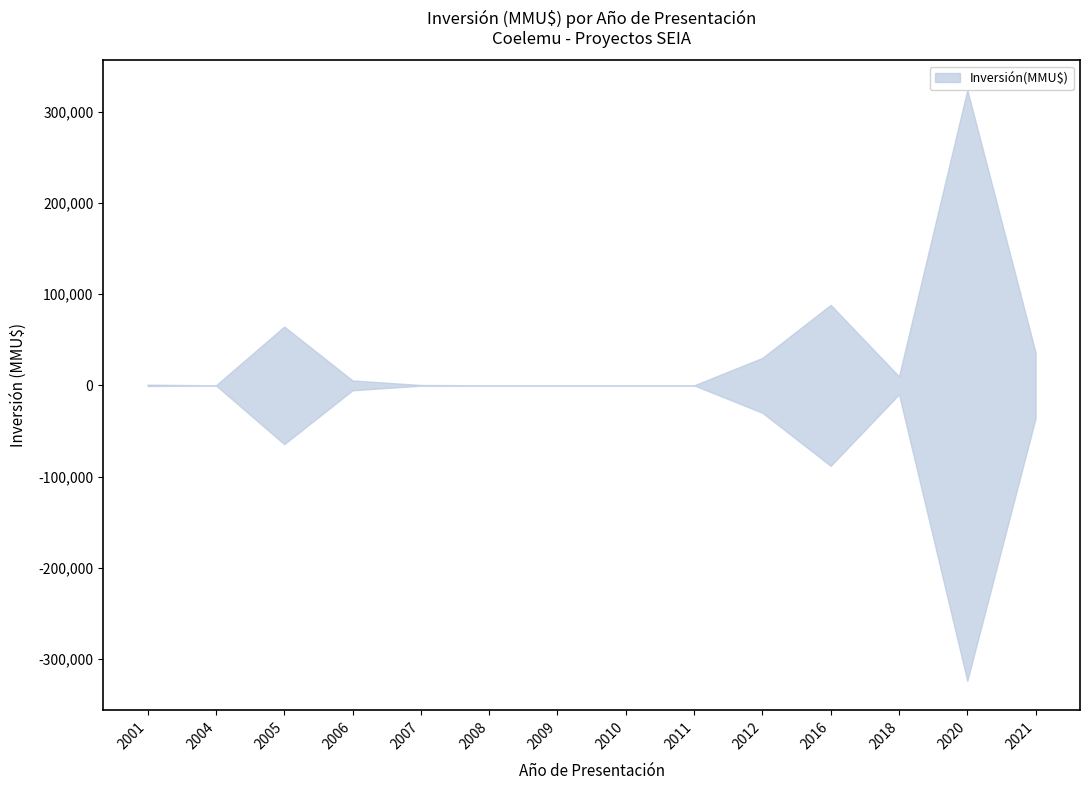

Where is the first local minimum for Inversión(MMU$)?

2004